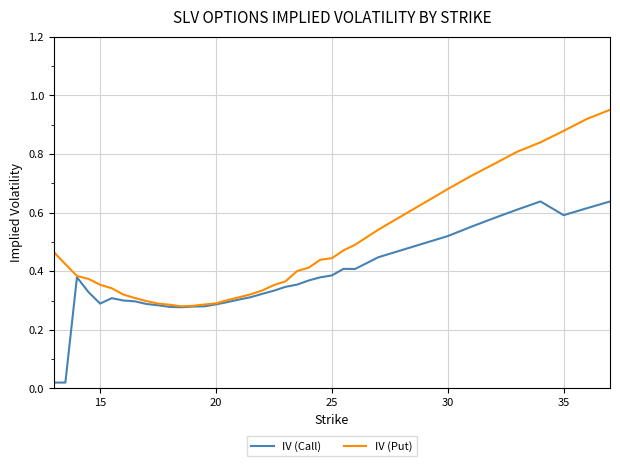

What are all the series names shown in the legend?

IV (Call), IV (Put)